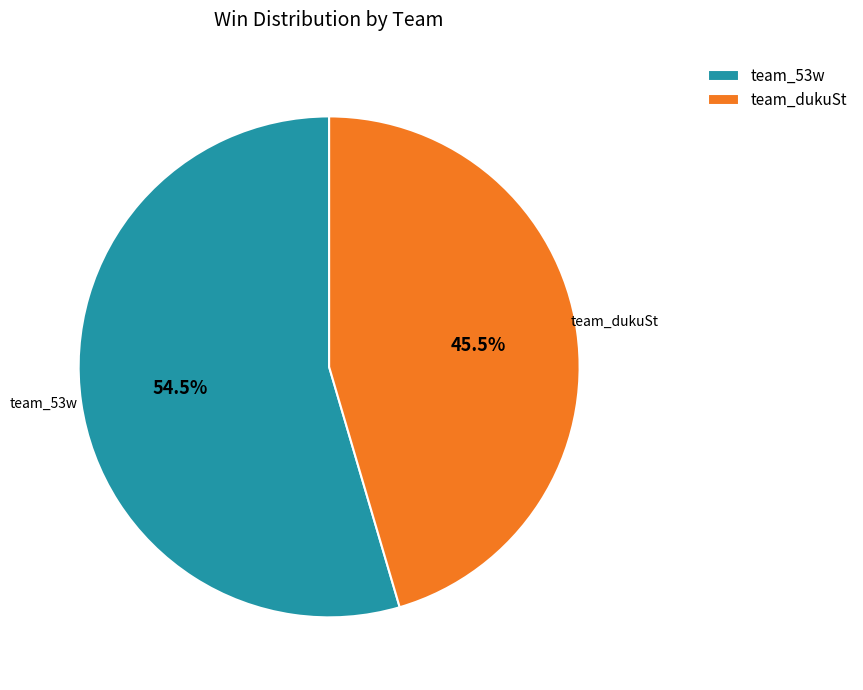

Rank the categories by value from highest to lowest.

team_53w, team_dukuSt